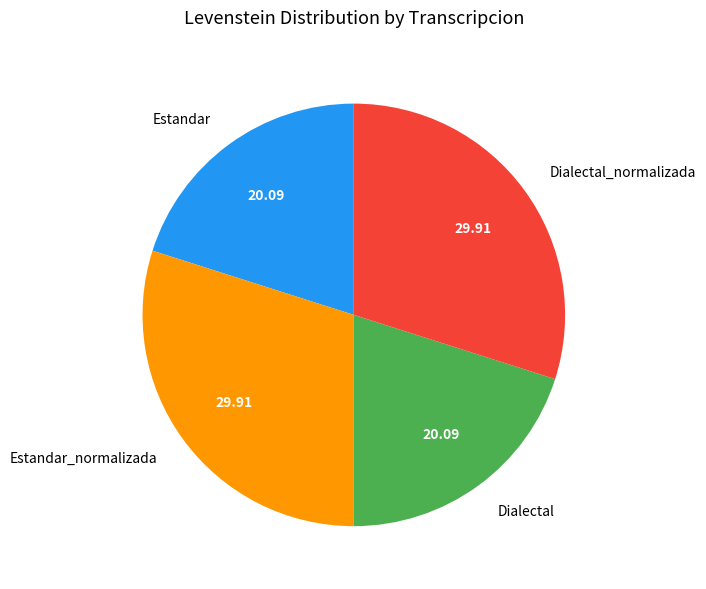

The Dialectal slice represents 6% of the pie. True or false?

False